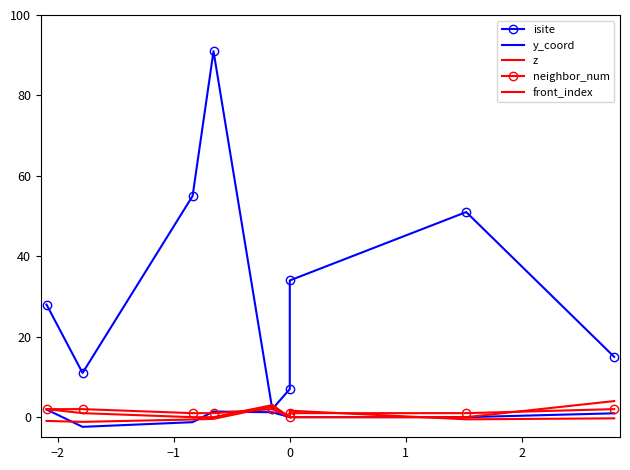

Reading left to right, list all the values displayed in this chart.

isite: 28.0	11.0	55.0	91.0	2.0	7.0	34.0	51.0	15.0
y_coord: 1.9	-2.4	-1.2	1.4	1.2	0.0	0.0	0.0	1.0
z: -0.9	-1.2	-0.6	-0.4	2.6	0.0	1.6	-0.5	-0.3
neighbor_num: 2.0	2.0	1.0	1.0	2.0	0.0	1.0	1.0	2.0
front_index: 2.0	1.0	0.0	0.0	3.0	0.0	0.0	0.0	4.0